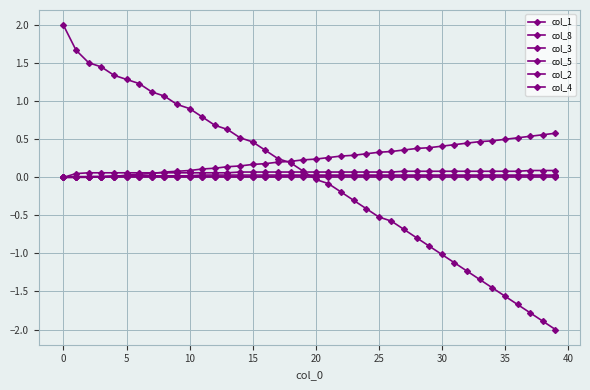

How many lines are shown in the chart?

6